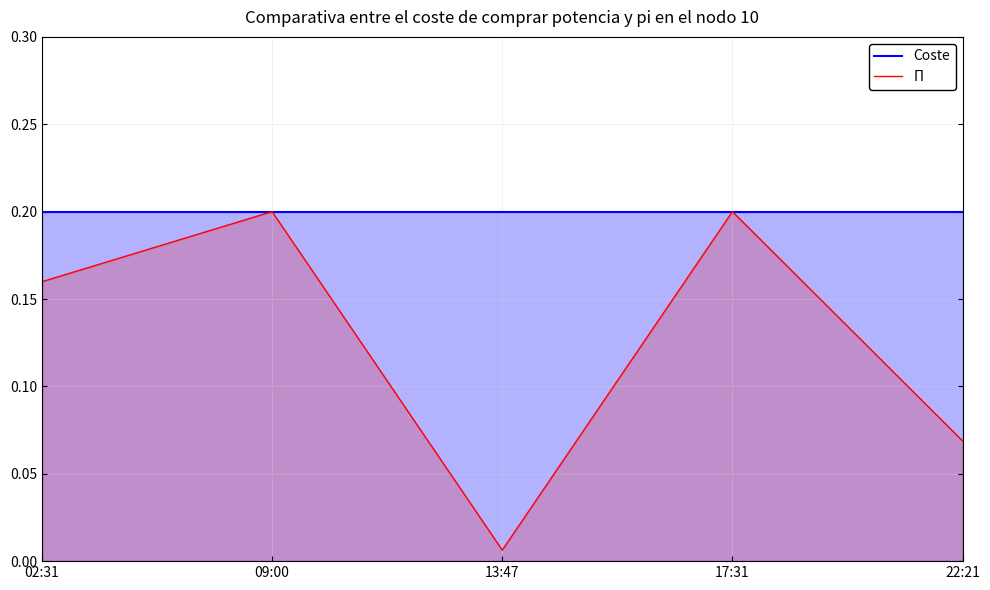

True or false: Coste and Π intersect in this chart.

False